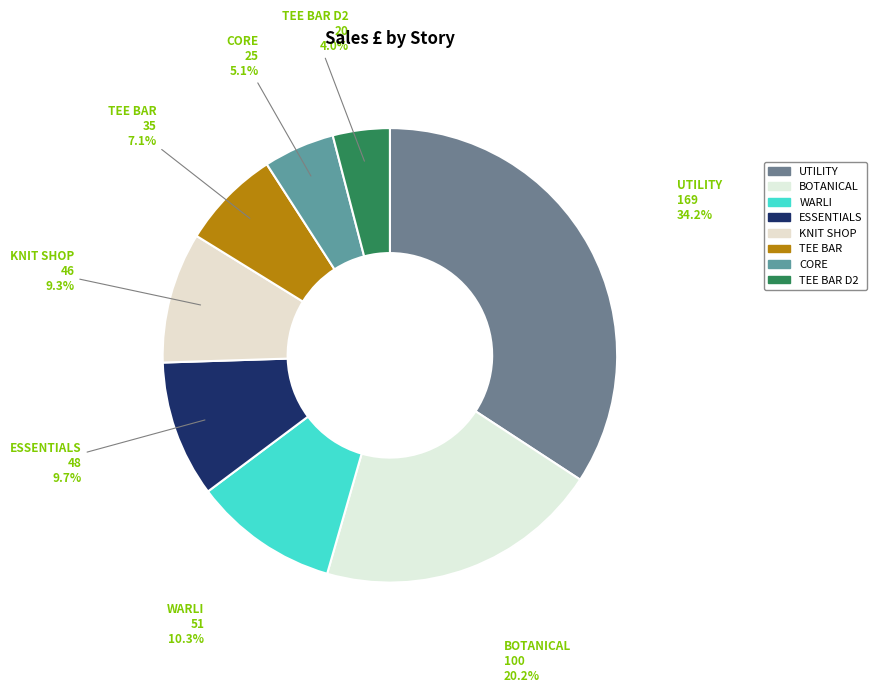

How many segments does this pie chart have?

8